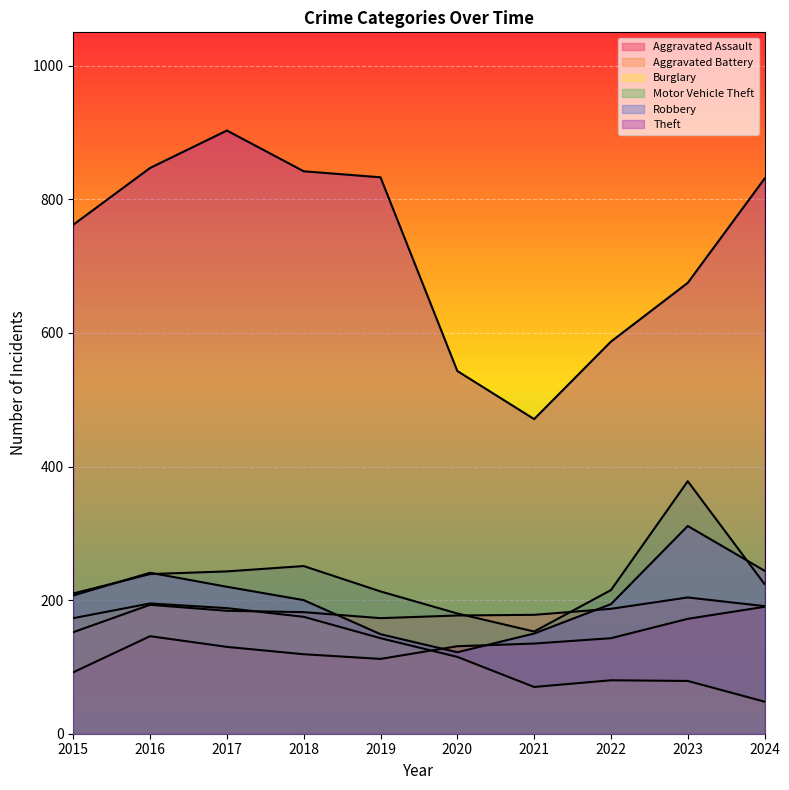

Which has a higher value, 2023 or 2016?

2023